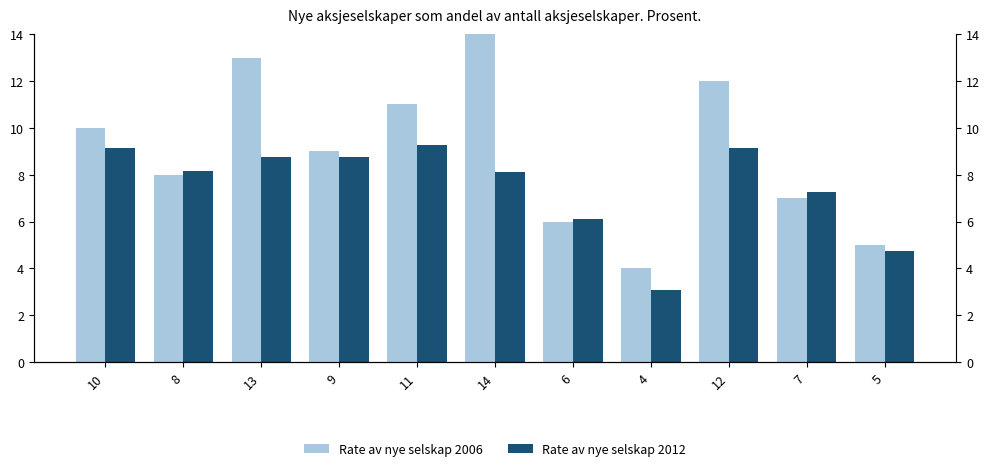

Reading right to left, what are all the values shown in this chart?

Rate av nye selskap 2006: 5.0	7.0	12.0	4.0	6.0	14.0	11.0	9.0	13.0	8.0	10.0
Rate av nye selskap 2012: 4.7	7.3	9.1	3.1	6.1	8.1	9.3	8.8	8.7	8.1	9.1